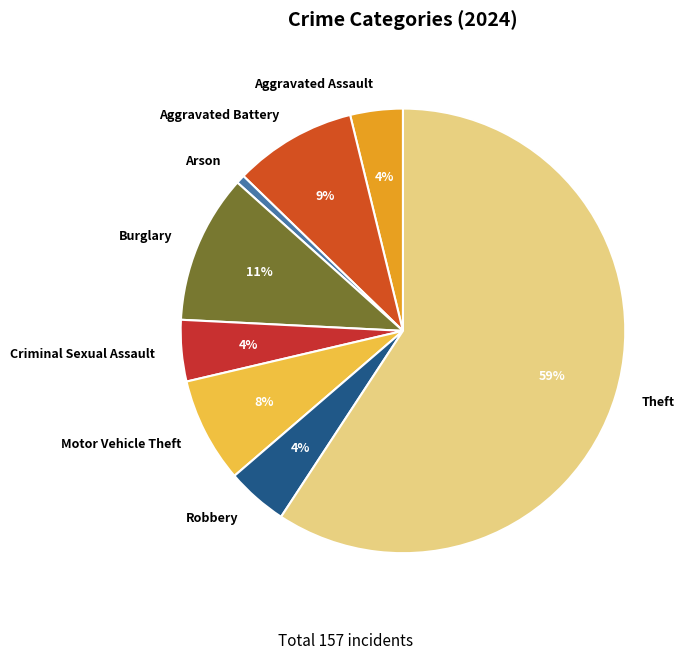

What is the ratio of the value at Arson to the value at Motor Vehicle Theft?

0.1